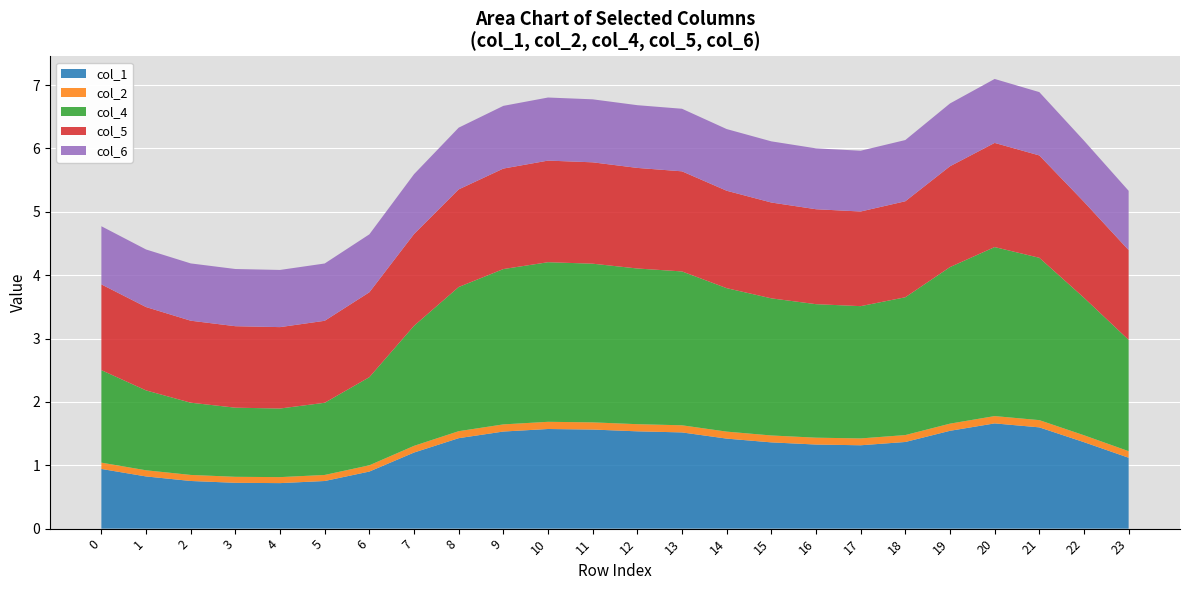

Reading left to right, list all the values displayed in this chart.

col_1: 0=0.9	1=0.8	2=0.8	3=0.7	4=0.7	5=0.8	6=0.9	7=1.2	8=1.4	9=1.5	10=1.6	11=1.6	12=1.5	13=1.5	14=1.4	15=1.4	16=1.3	17=1.3	18=1.4	19=1.5	20=1.7	21=1.6	22=1.4	23=1.1
col_2: 0=0.1	1=0.1	2=0.1	3=0.1	4=0.1	5=0.1	6=0.1	7=0.1	8=0.1	9=0.1	10=0.1	11=0.1	12=0.1	13=0.1	14=0.1	15=0.1	16=0.1	17=0.1	18=0.1	19=0.1	20=0.1	21=0.1	22=0.1	23=0.1
col_4: 0=1.5	1=1.3	2=1.1	3=1.1	4=1.1	5=1.1	6=1.4	7=1.9	8=2.3	9=2.5	10=2.5	11=2.5	12=2.5	13=2.4	14=2.3	15=2.2	16=2.1	17=2.1	18=2.2	19=2.5	20=2.7	21=2.6	22=2.2	23=1.8
col_5: 0=1.4	1=1.3	2=1.3	3=1.3	4=1.3	5=1.3	6=1.3	7=1.4	8=1.5	9=1.6	10=1.6	11=1.6	12=1.6	13=1.6	14=1.5	15=1.5	16=1.5	17=1.5	18=1.5	19=1.6	20=1.6	21=1.6	22=1.5	23=1.4
col_6: 0=0.9	1=0.9	2=0.9	3=0.9	4=0.9	5=0.9	6=0.9	7=0.9	8=1.0	9=1.0	10=1.0	11=1.0	12=1.0	13=1.0	14=1.0	15=1.0	16=1.0	17=1.0	18=1.0	19=1.0	20=1.0	21=1.0	22=1.0	23=0.9